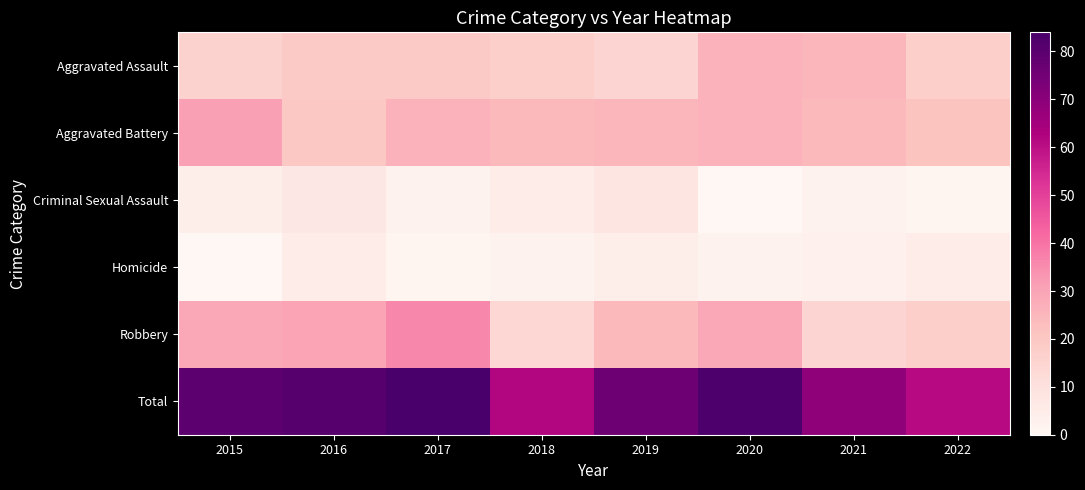

At how many categories does at least one series exceed 65?

6